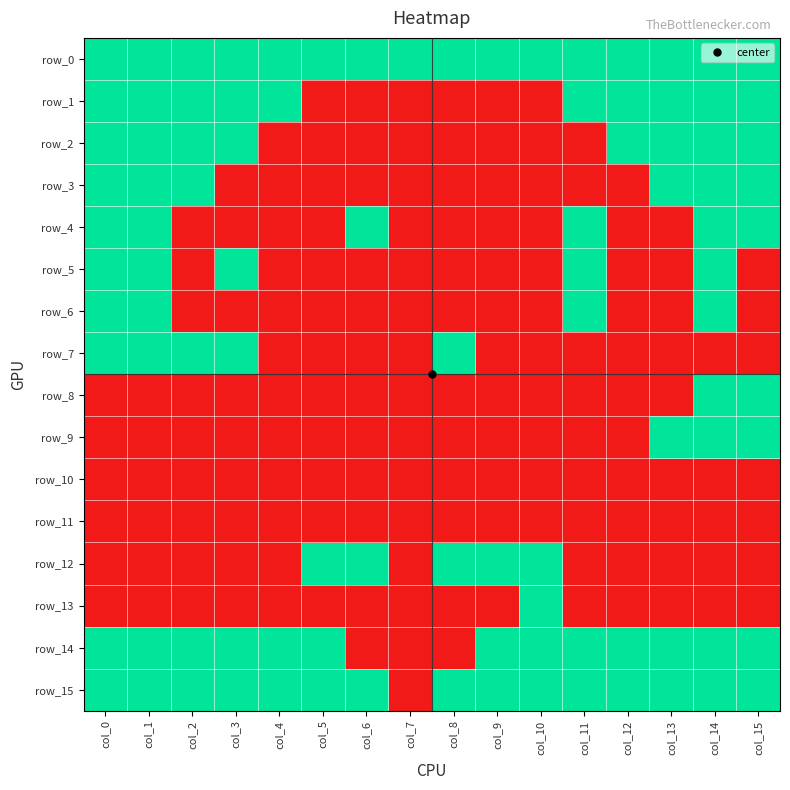

Reading left to right, extract all data points from this chart.

row_0: 1	1	1	1	1	1	1	1	1	1	1	1	1	1	1	1
row_1: 1	1	1	1	1	0	0	0	0	0	0	1	1	1	1	1
row_2: 1	1	1	1	0	0	0	0	0	0	0	0	1	1	1	1
row_3: 1	1	1	0	0	0	0	0	0	0	0	0	0	1	1	1
row_4: 1	1	0	0	0	0	1	0	0	0	0	1	0	0	1	1
row_5: 1	1	0	1	0	0	0	0	0	0	0	1	0	0	1	0
row_6: 1	1	0	0	0	0	0	0	0	0	0	1	0	0	1	0
row_7: 1	1	1	1	0	0	0	0	1	0	0	0	0	0	0	0
row_8: 0	0	0	0	0	0	0	0	0	0	0	0	0	0	1	1
row_9: 0	0	0	0	0	0	0	0	0	0	0	0	0	1	1	1
row_10: 0	0	0	0	0	0	0	0	0	0	0	0	0	0	0	0
row_11: 0	0	0	0	0	0	0	0	0	0	0	0	0	0	0	0
row_12: 0	0	0	0	0	1	1	0	1	1	1	0	0	0	0	0
row_13: 0	0	0	0	0	0	0	0	0	0	1	0	0	0	0	0
row_14: 1	1	1	1	1	1	0	0	0	1	1	1	1	1	1	1
row_15: 1	1	1	1	1	1	1	0	1	1	1	1	1	1	1	1